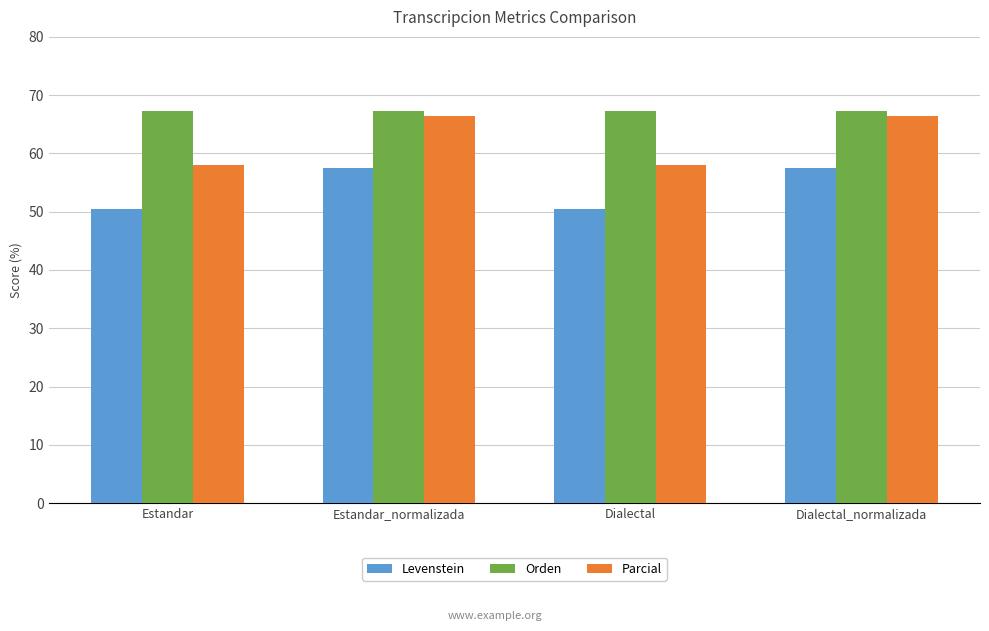

Reading left to right, extract all data points from this chart.

Levenstein: 50.4	57.5	50.4	57.5
Orden: 67.2	67.2	67.2	67.2
Parcial: 58.1	66.5	58.1	66.5